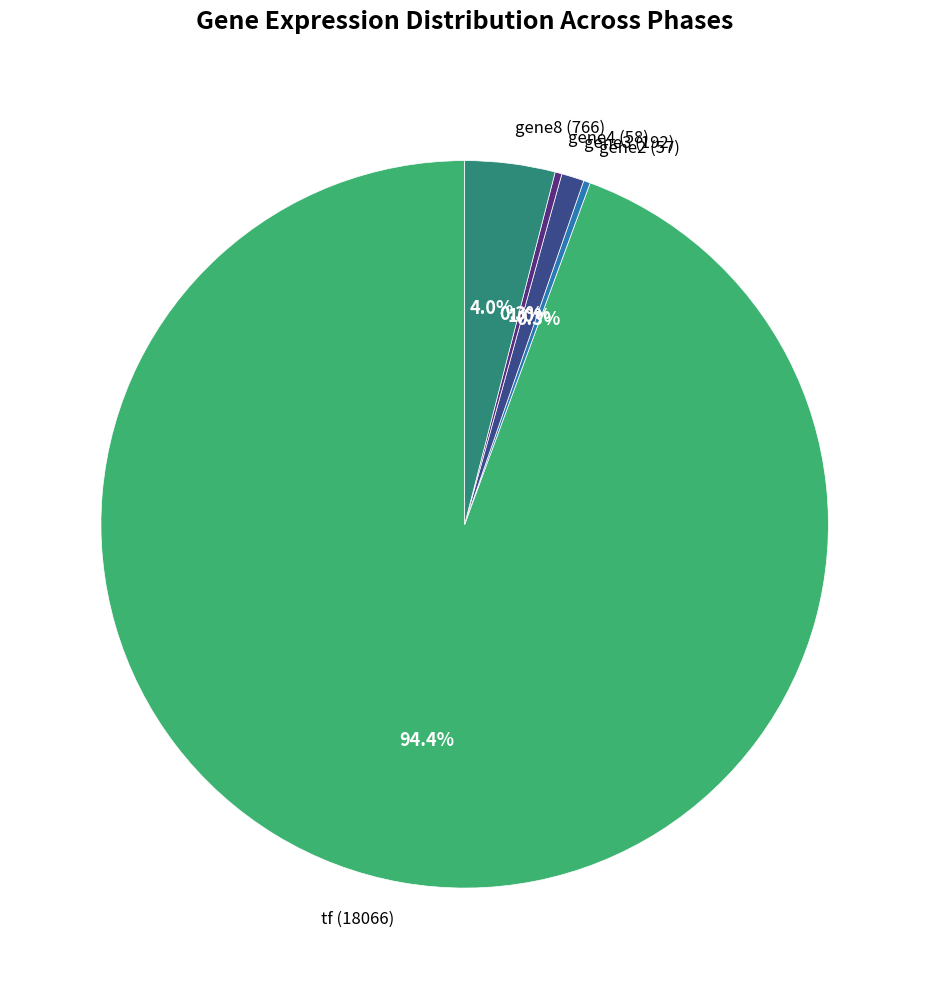

Combined, what portion of the pie is gene2 (57) and gene3 (192)?

1.3%